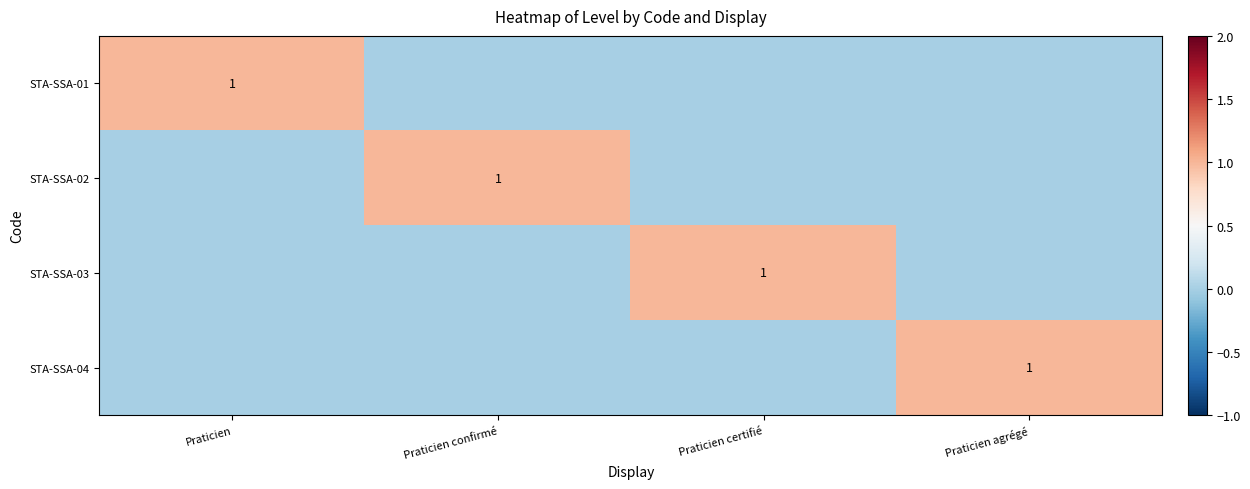

True or false: STA-SSA-03 has a value of 0 at Praticien certifié.

False